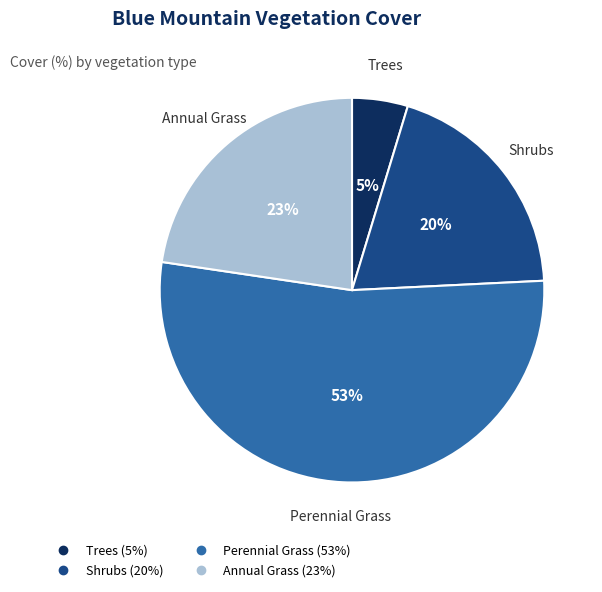

True or false: Trees accounts for 15% of the total.

False